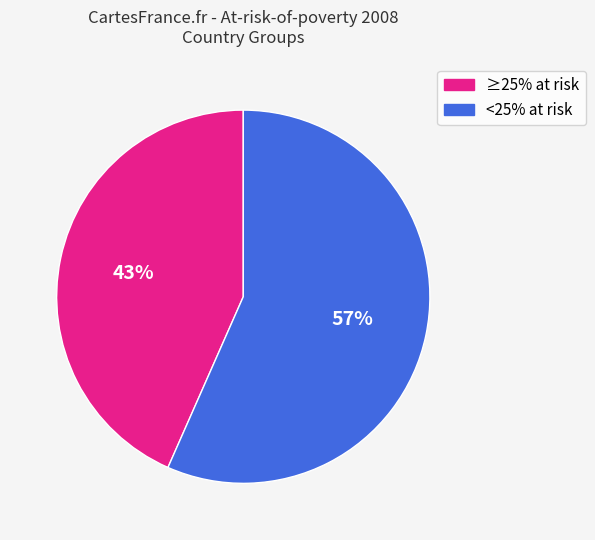

Count the number of slices in the pie.

2